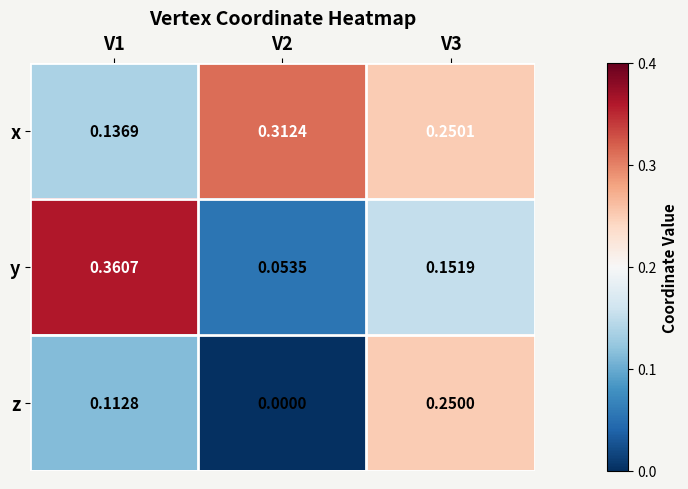

Between V1 and V2, which series saw the biggest shift?

y